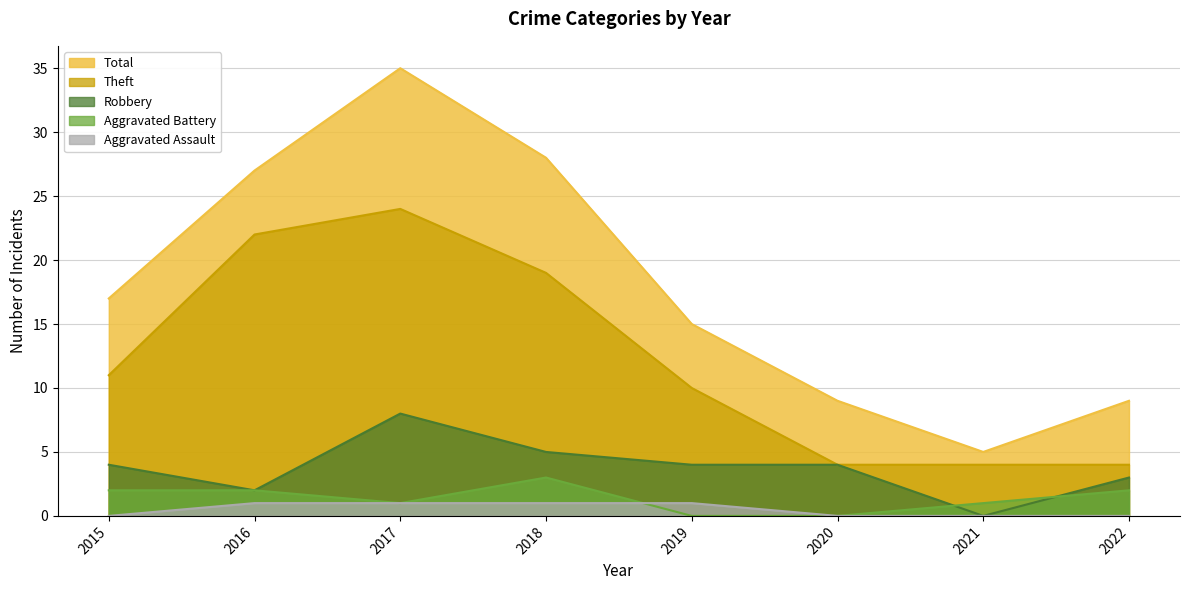

Reading right to left, transcribe all the data shown in this chart.

Theft: 2022=4	2021=4	2020=4	2019=10	2018=19	2017=24	2016=22	2015=11
Robbery: 2022=3	2021=0	2020=4	2019=4	2018=5	2017=8	2016=2	2015=4
Aggravated Battery: 2022=2	2021=1	2020=0	2019=0	2018=3	2017=1	2016=2	2015=2
Aggravated Assault: 2022=0	2021=0	2020=0	2019=1	2018=1	2017=1	2016=1	2015=0
Total: 2022=9	2021=5	2020=9	2019=15	2018=28	2017=35	2016=27	2015=17